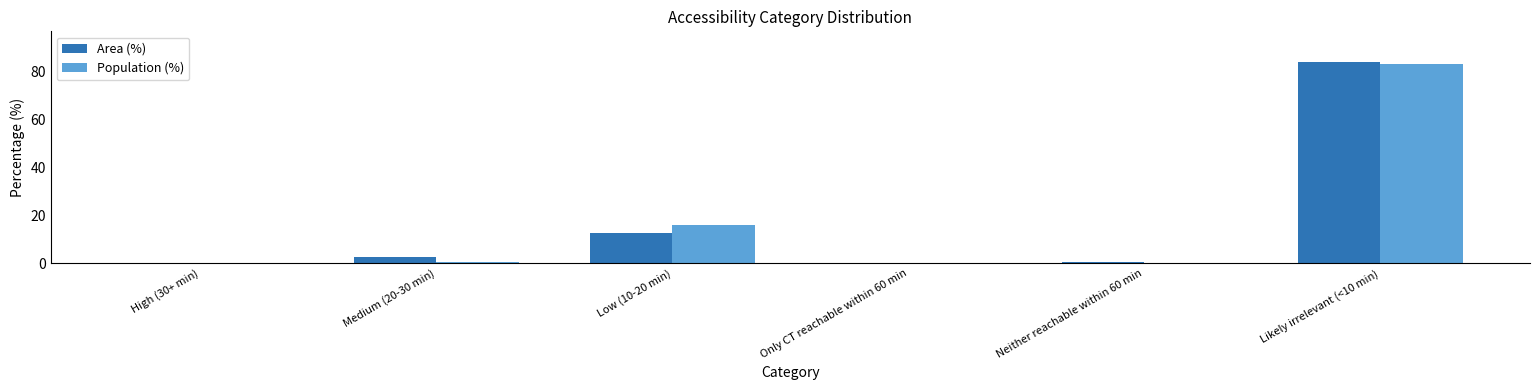

How many categories are shown in the chart?

6